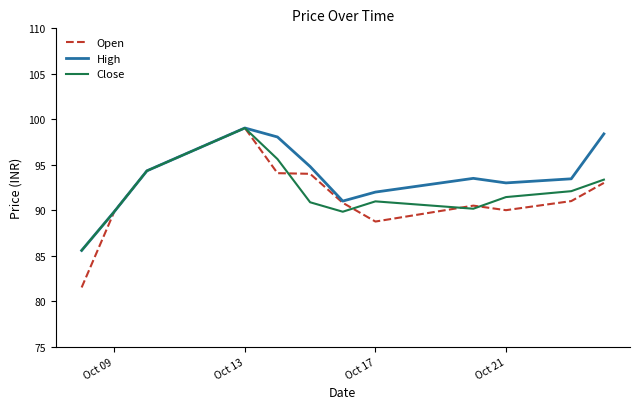

What is the difference between the maximum and minimum values in the Open series?

17.5